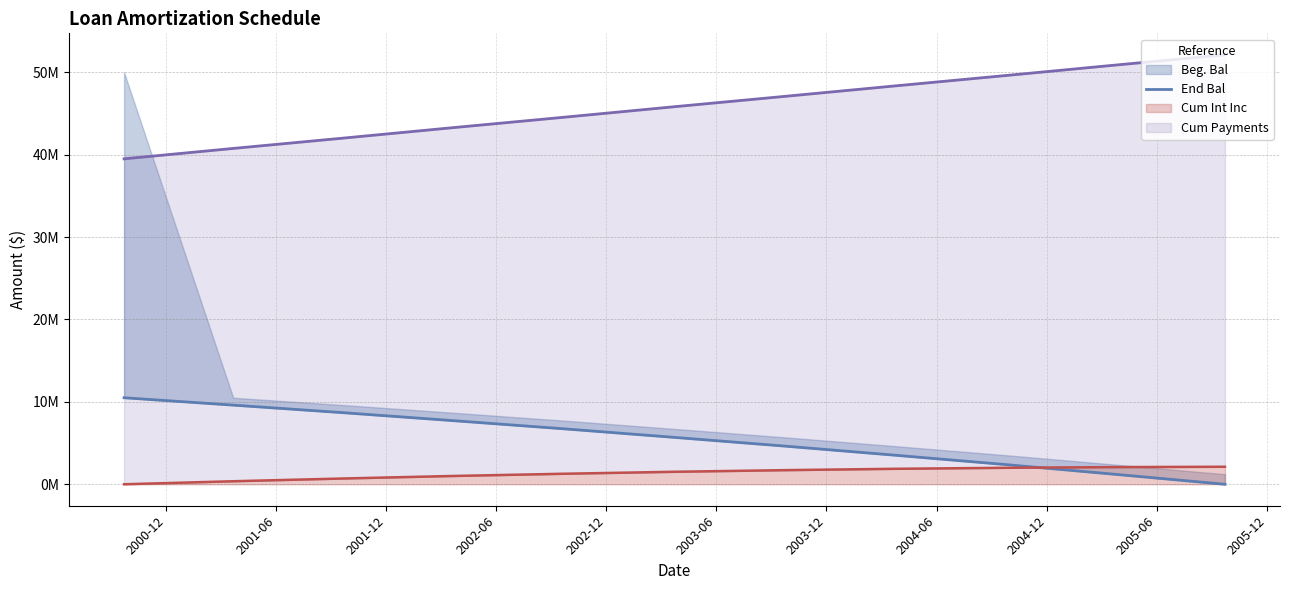

What is the label of the 1st point from the right?

2005-12